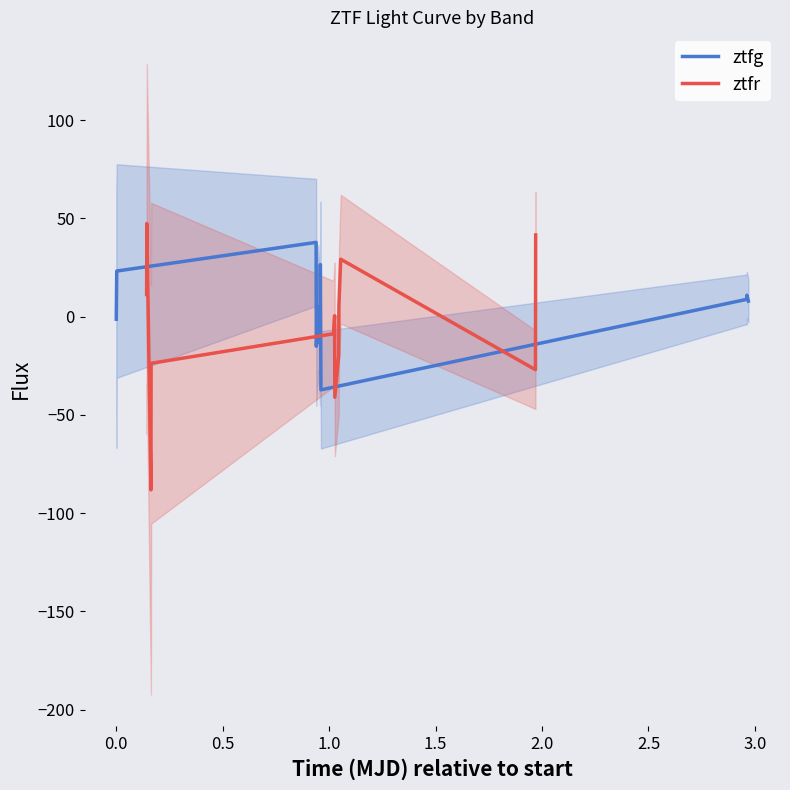

What is the minimum value for ztfr?

-88.2